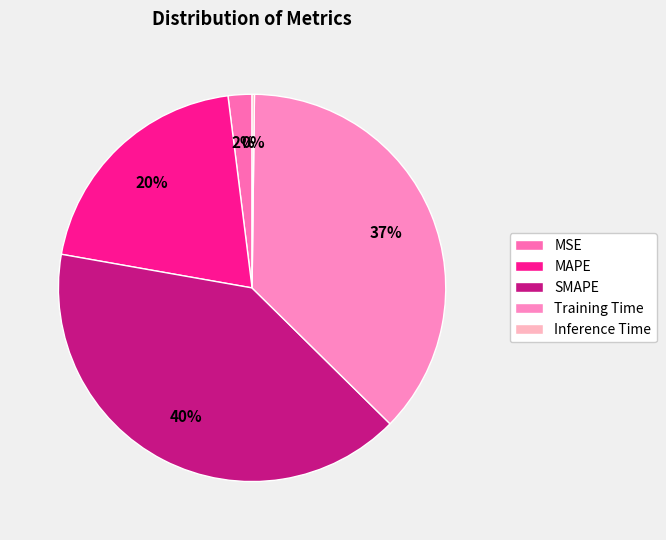

Is there any slice that represents more than half of the pie?

No